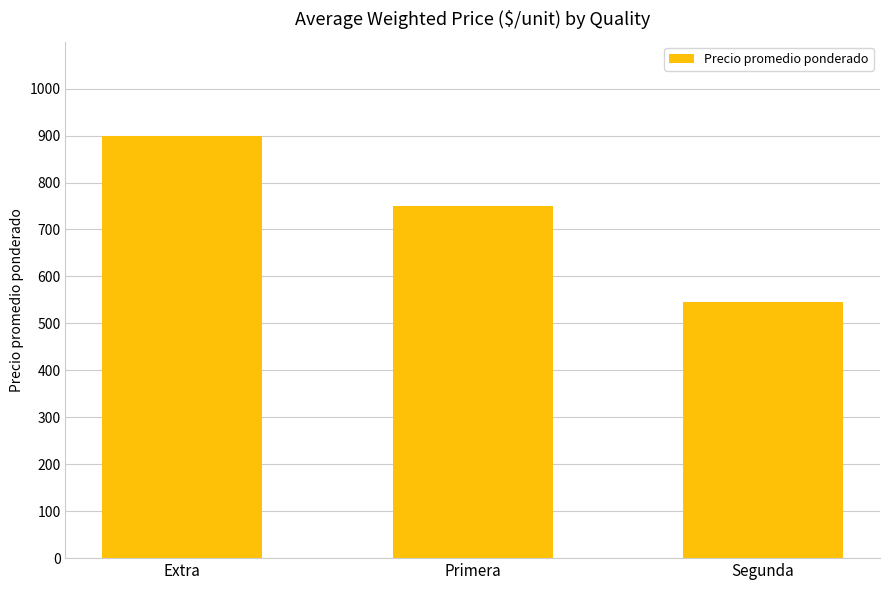

What is the difference between the maximum and minimum values?

354